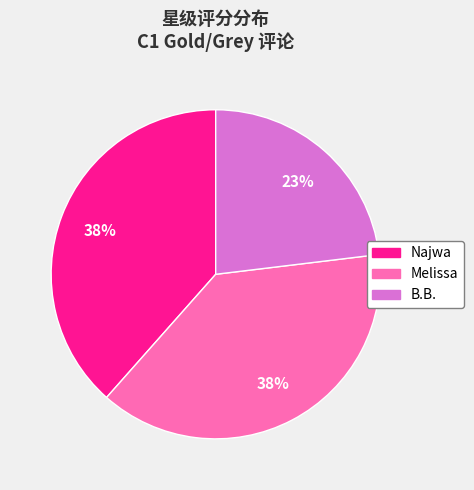

Count the number of slices in the pie.

3